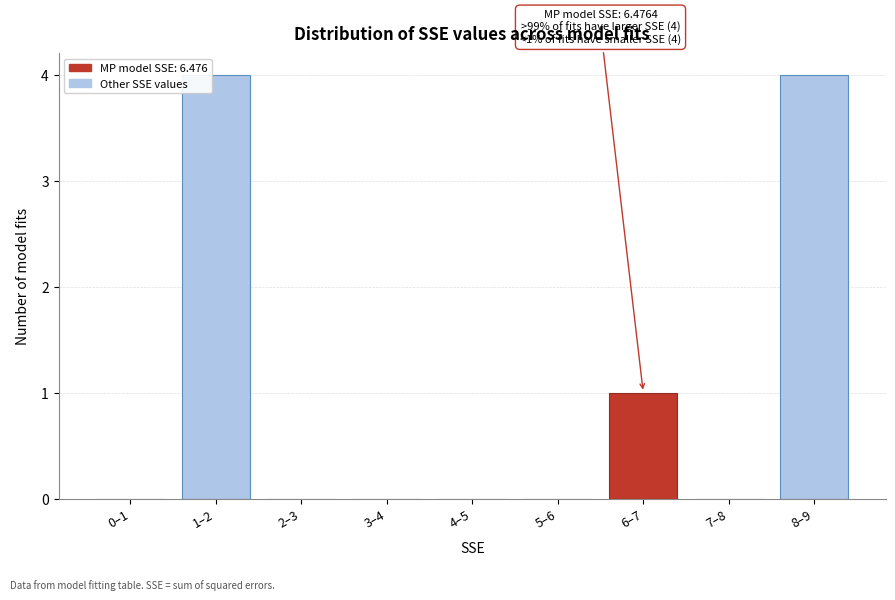

Reading left to right, transcribe all the data shown in this chart.

0–1=0	1–2=4	2–3=0	3–4=0	4–5=0	5–6=0	6–7=1	7–8=0	8–9=4